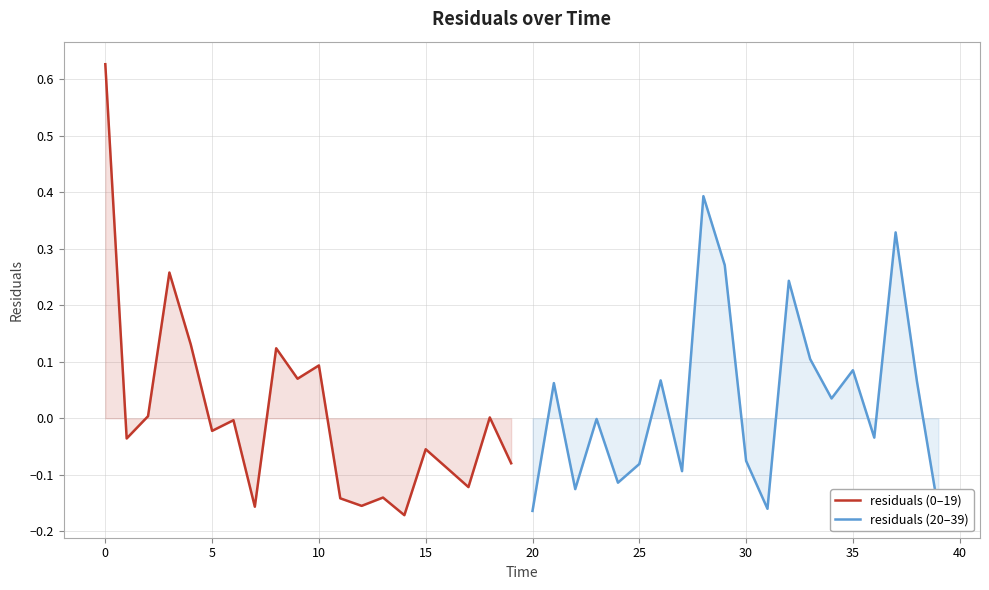

How many categories are shown in the chart?

20